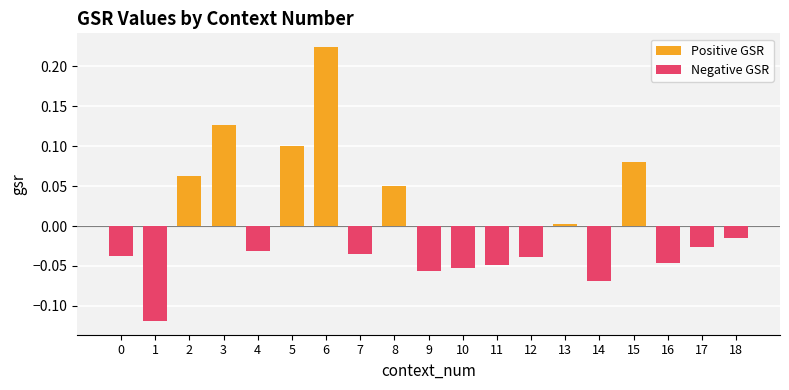

Reading right to left, transcribe all the data shown in this chart.

18=-0.0	17=-0.0	16=-0.0	15=0.1	14=-0.1	13=0.0	12=-0.0	11=-0.0	10=-0.1	9=-0.1	8=0.0	7=-0.0	6=0.2	5=0.1	4=-0.0	3=0.1	2=0.1	1=-0.1	0=-0.0